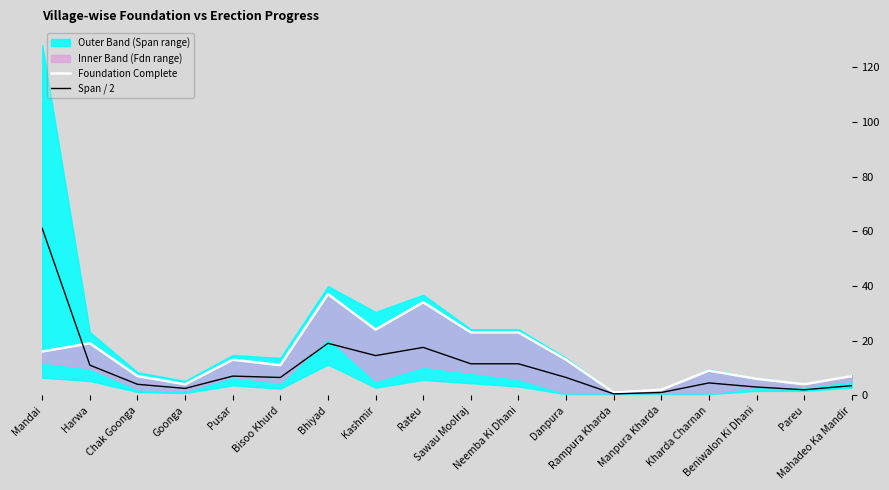

Where is the first local minimum for Foundation Complete?

Goonga